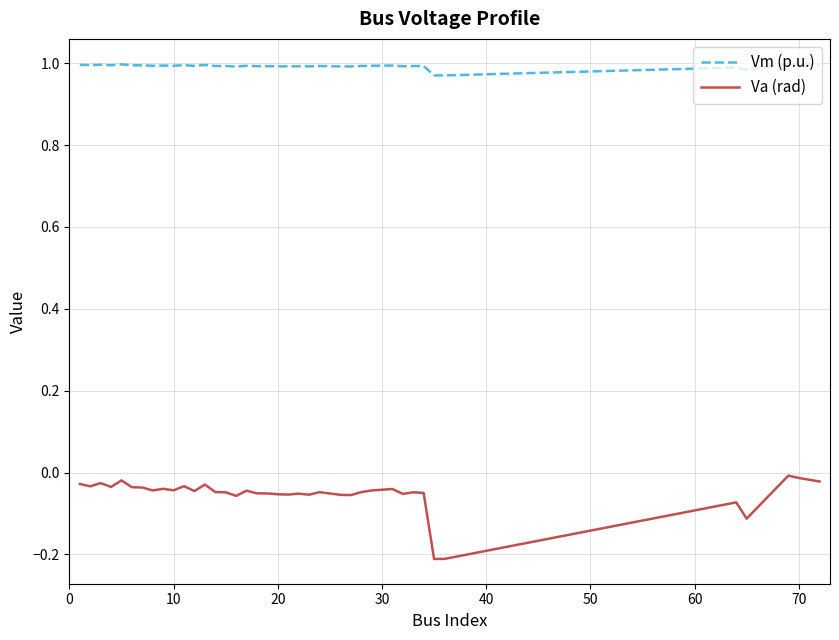

Rank the series by their average value, from lowest to highest.

Va (rad), Vm (p.u.)